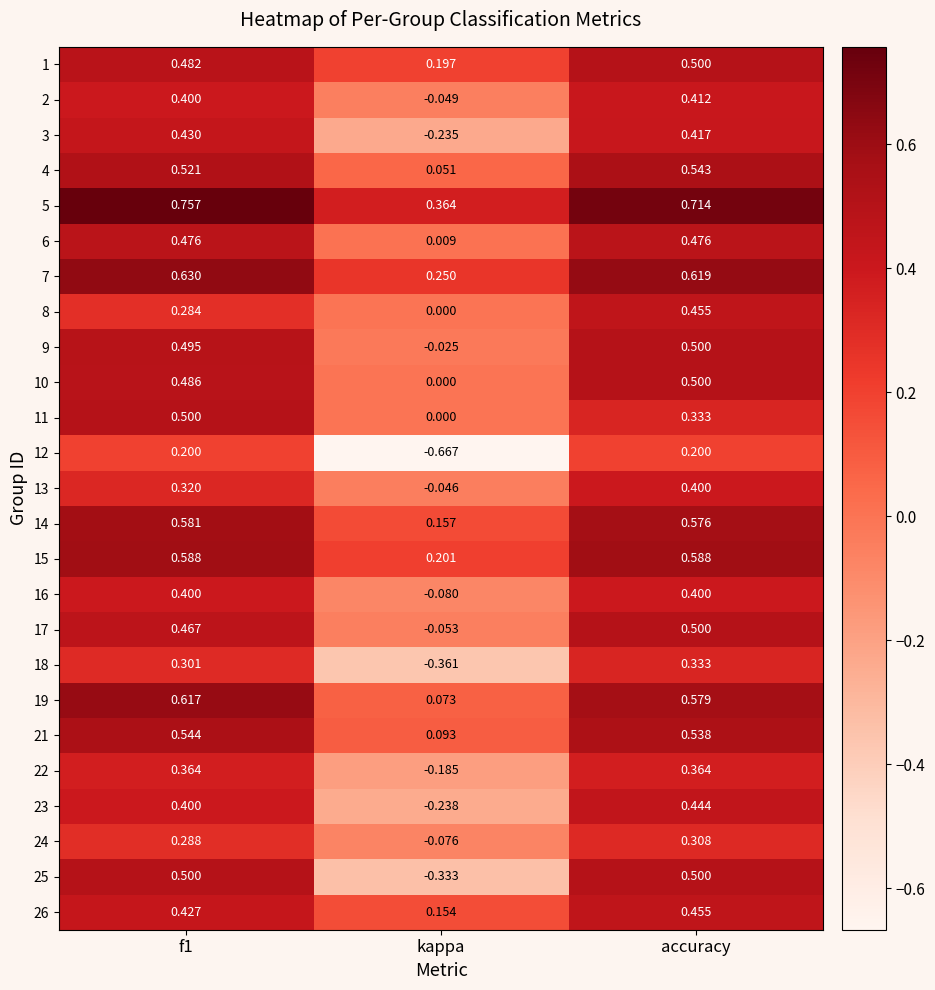

Which series has the largest total across all categories?

5